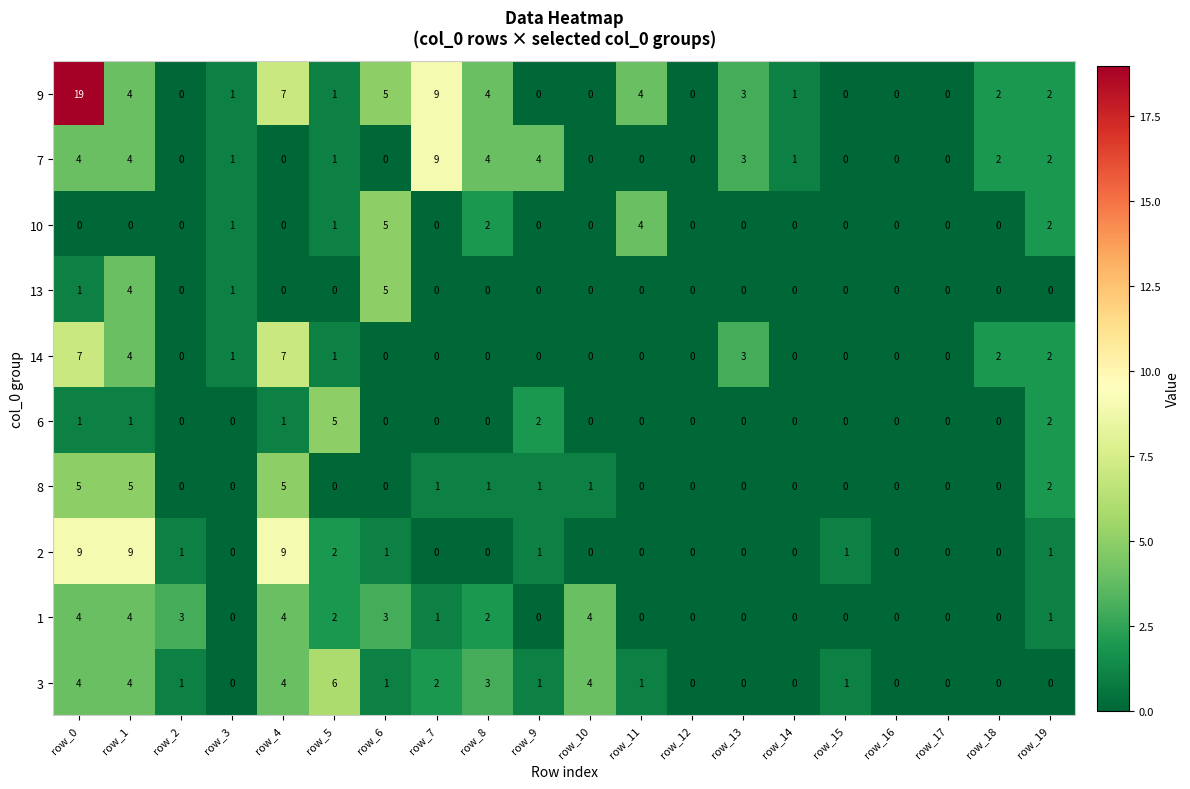

Which series has the widest spread of values?

9